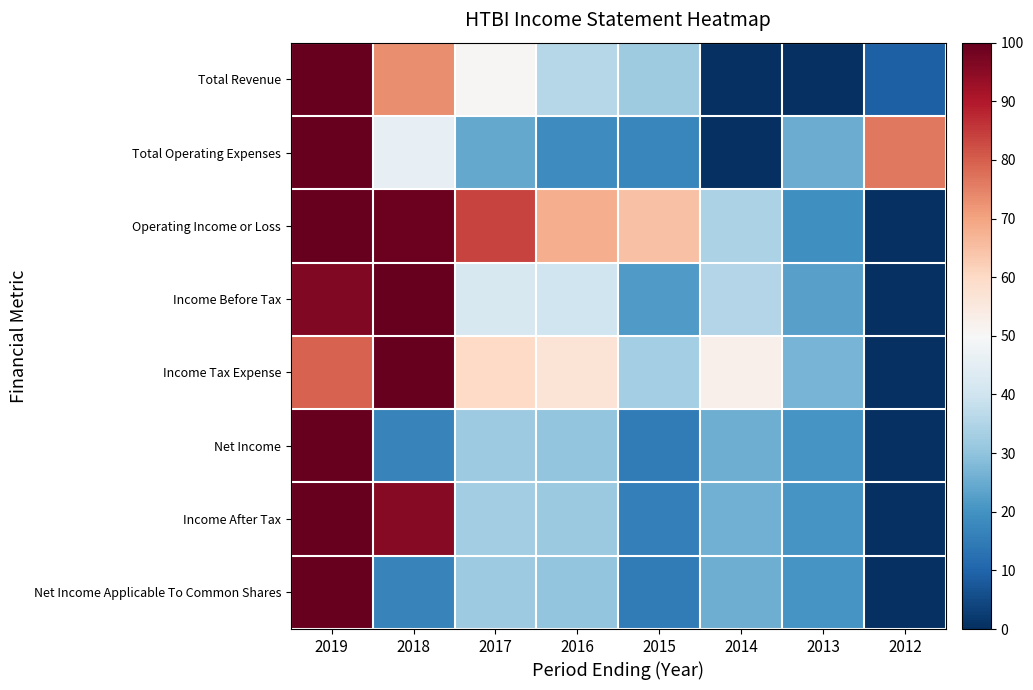

Reading right to left, what are all the values shown in this chart?

Total Revenue: 2012=9.4	2013=0.1	2014=0.0	2015=32.3	2016=35.6	2017=50.8	2018=73.2	2019=100.0
Total Operating Expenses: 2012=76.5	2013=25.1	2014=0.0	2015=17.3	2016=18.6	2017=24.6	2018=45.9	2019=100.0
Operating Income or Loss: 2012=0.0	2013=19.5	2014=34.4	2015=64.6	2016=68.1	2017=83.6	2018=99.0	2019=100.0
Income Before Tax: 2012=0.0	2013=22.8	2014=35.4	2015=21.5	2016=40.2	2017=42.1	2018=100.0	2019=96.5
Income Tax Expense: 2012=0.0	2013=26.8	2014=52.6	2015=33.0	2016=56.7	2017=59.8	2018=100.0	2019=79.4
Net Income: 2012=0.0	2013=20.4	2014=25.8	2015=15.1	2016=30.2	2017=32.0	2018=16.4	2019=100.0
Income After Tax: 2012=0.0	2013=20.6	2014=26.0	2015=15.7	2016=31.4	2017=32.7	2018=95.5	2019=100.0
Net Income Applicable To Common Shares: 2012=0.0	2013=20.4	2014=25.8	2015=15.1	2016=30.2	2017=32.0	2018=16.4	2019=100.0